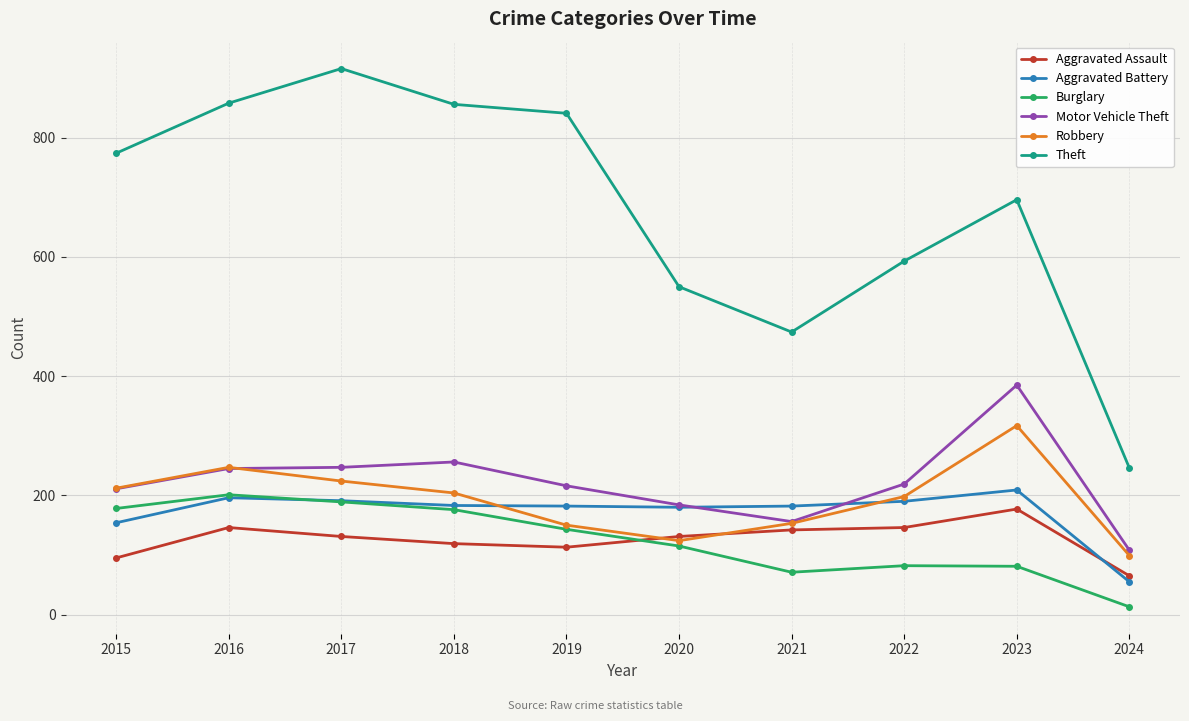

True or false: Burglary and Aggravated Assault intersect in this chart.

True